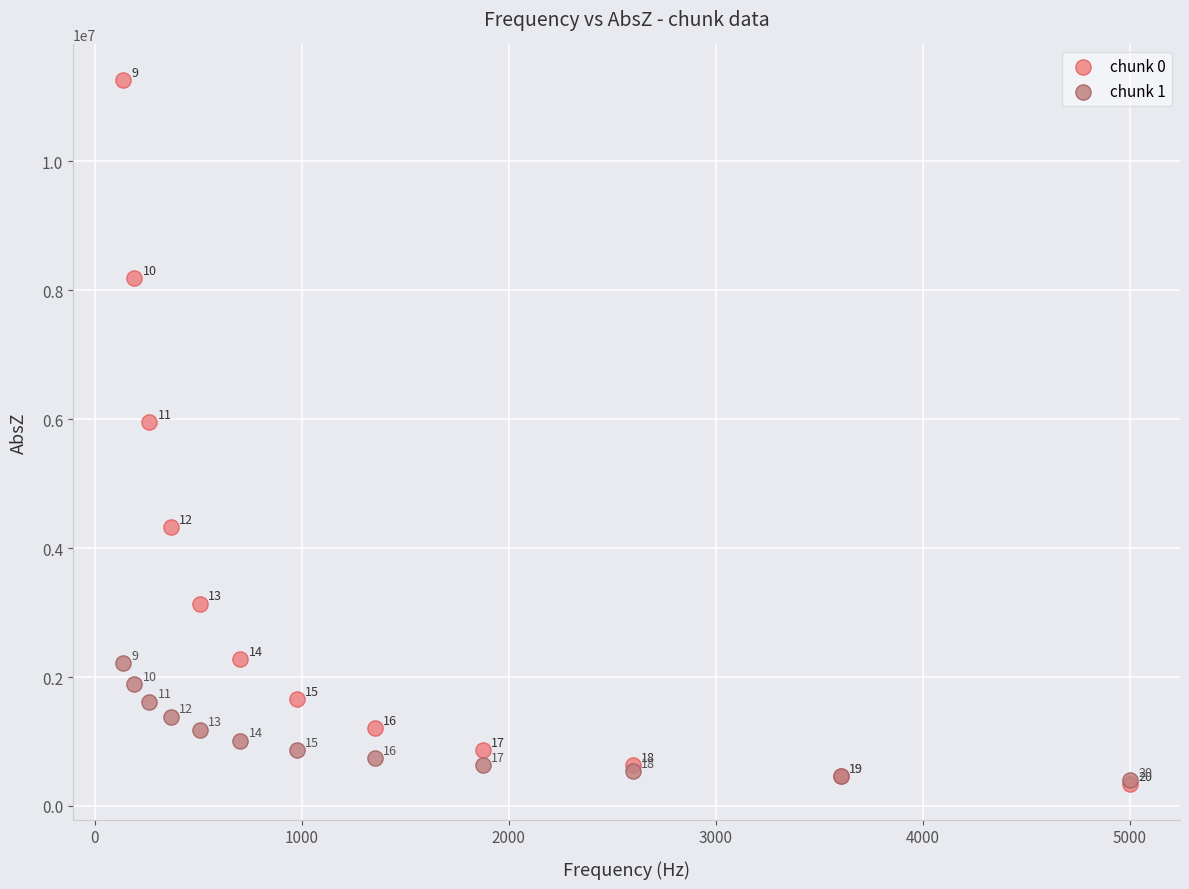

What are all the series names shown in the legend?

chunk 0, chunk 1